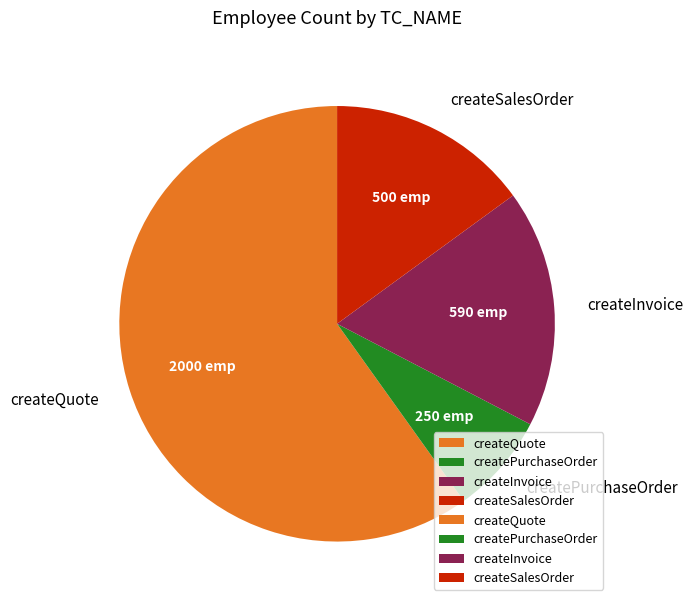

Rank the categories by value from highest to lowest.

createQuote, createInvoice, createSalesOrder, createPurchaseOrder